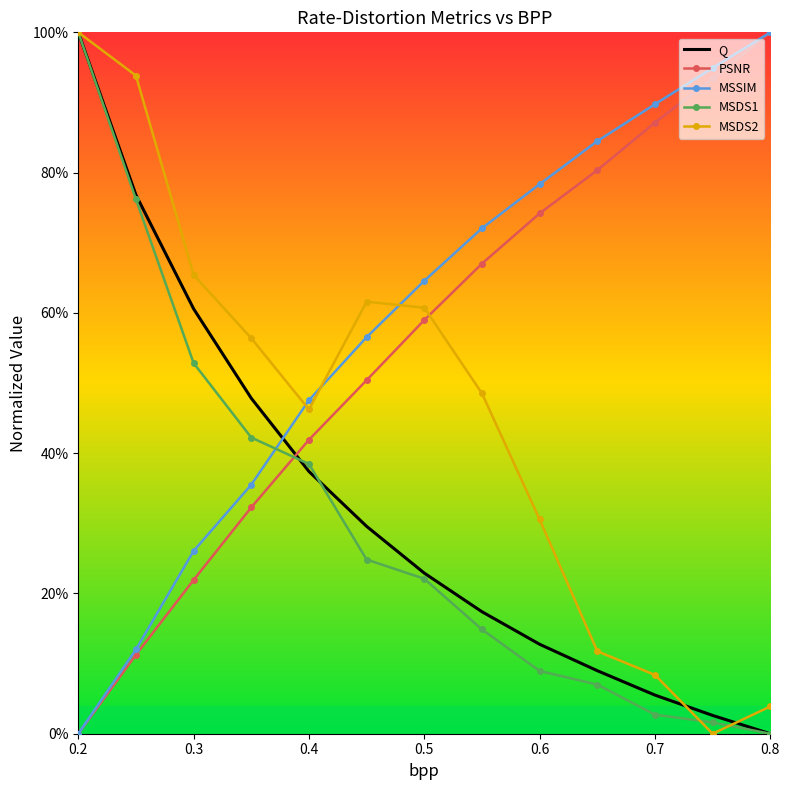

List the series in order of their peak value, lowest first.

Q, PSNR, MSSIM, MSDS1, MSDS2